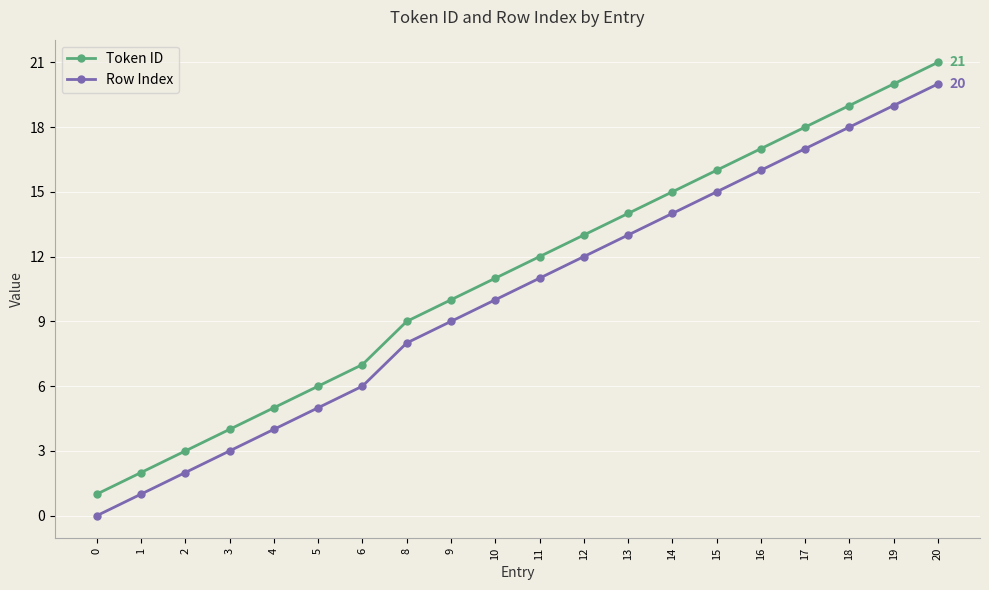

List the labels in order of Row Index value, largest first.

20, 19, 18, 17, 16, 15, 14, 13, 12, 11, 10, 9, 8, 6, 5, 4, 3, 2, 1, 0